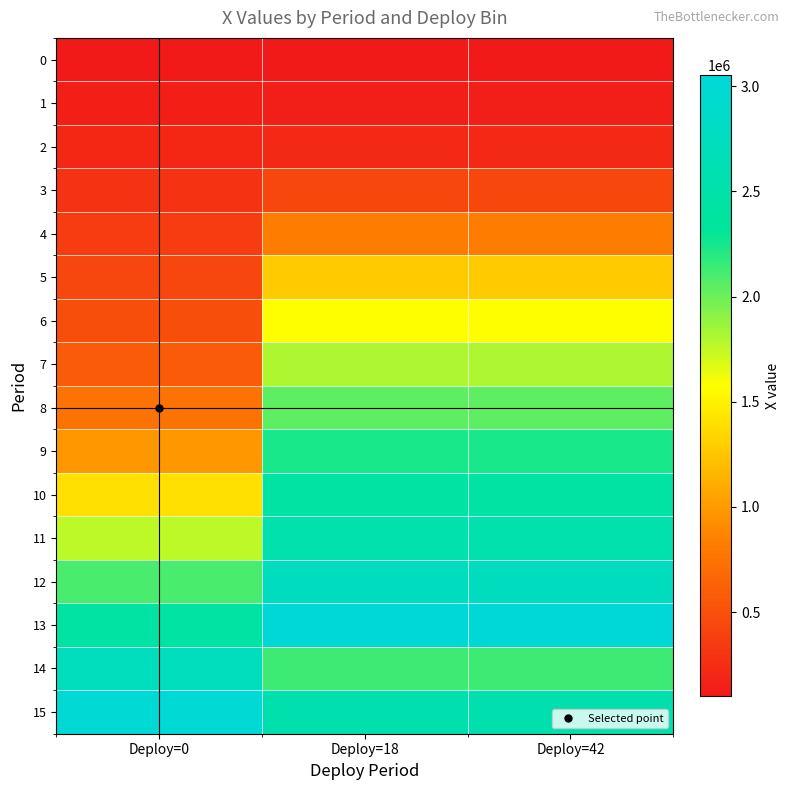

At which category is the sum across all series the highest?

Deploy=18